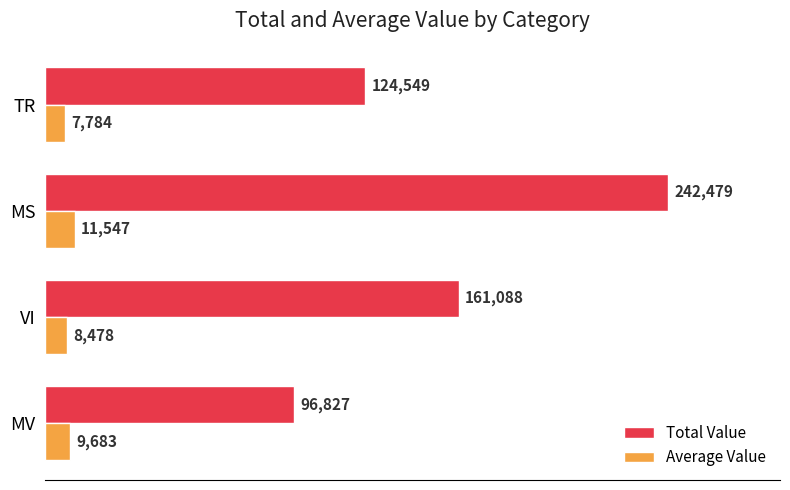

The value of Total Value at VI is 107055.2. True or false?

False